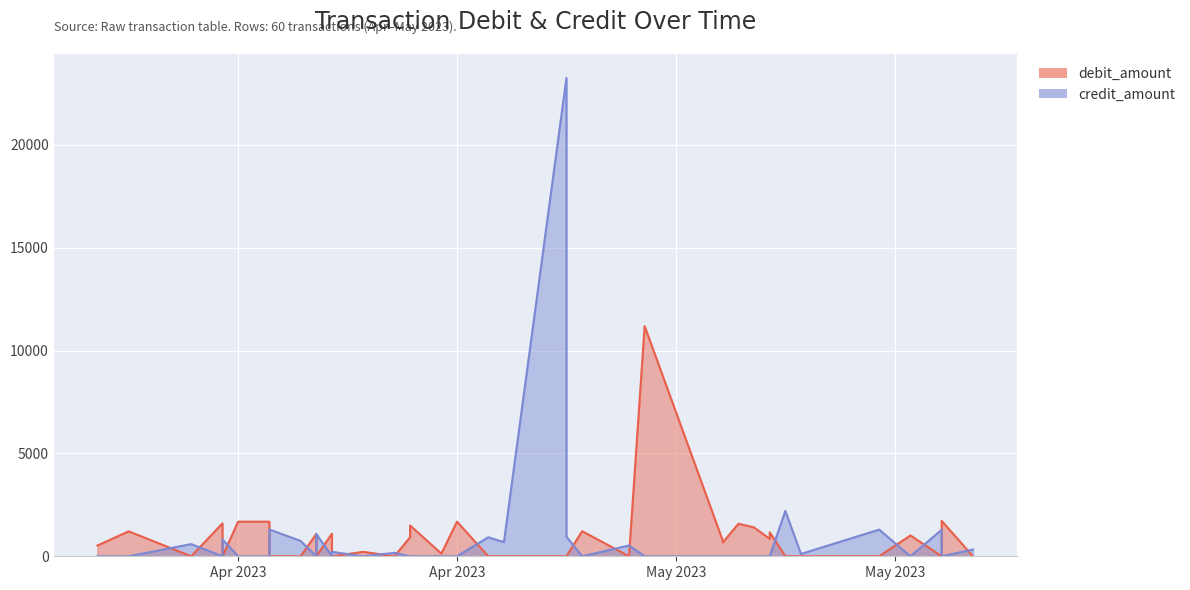

Which category has the lowest value in the credit_amount series?

2023-04-02